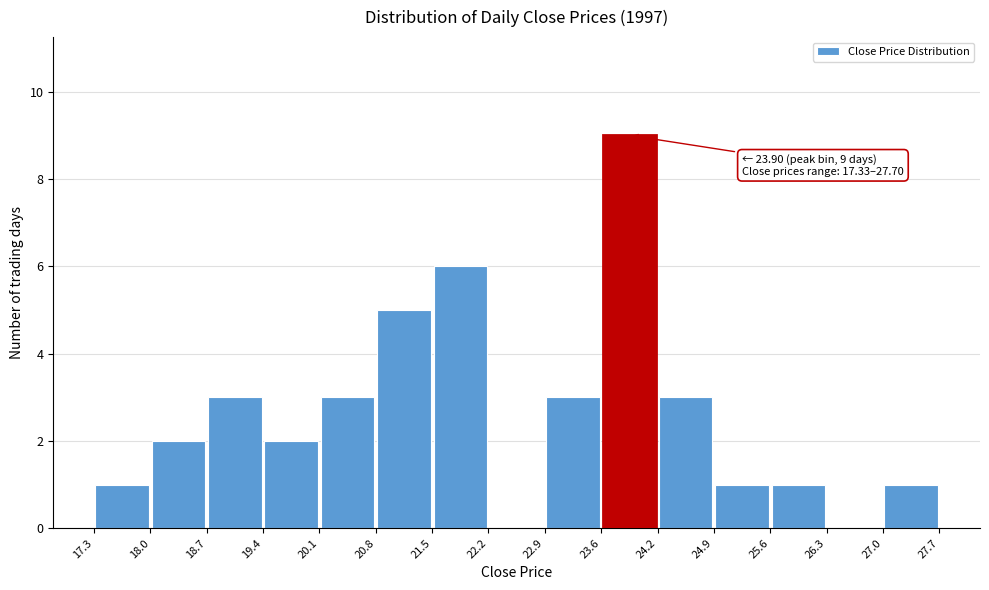

Over which range of the x-axis is the bar tallest?

23.6 to 24.2